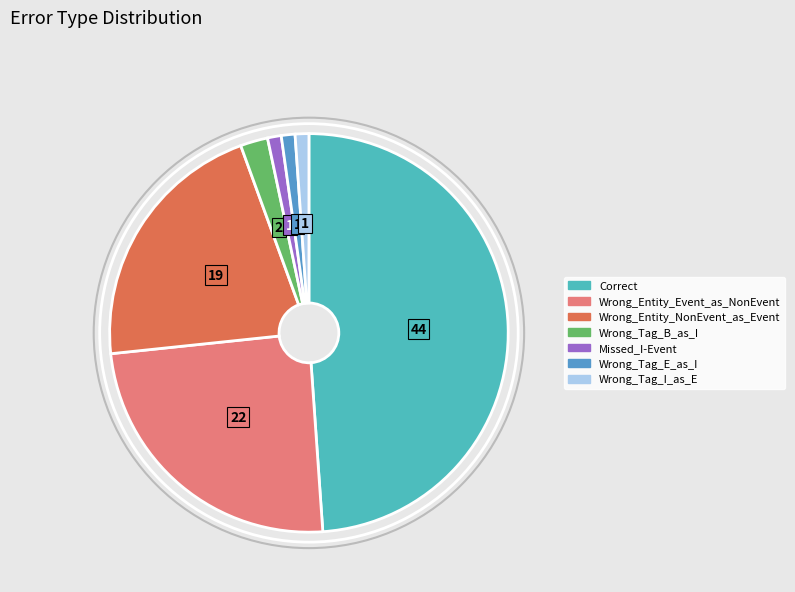

The Wrong_Tag_B_as_I slice represents 2% of the pie. True or false?

True